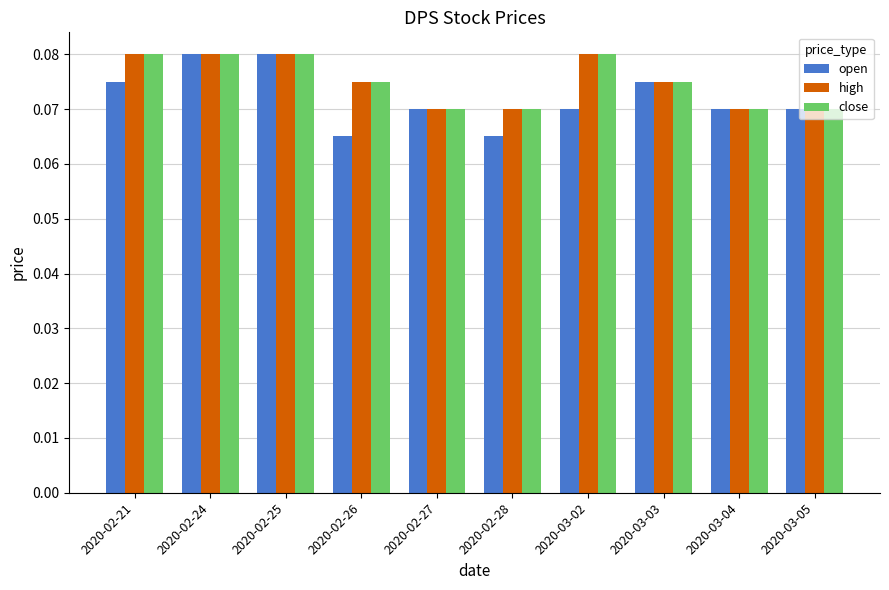

What are all the series names shown in the legend?

open, high, close